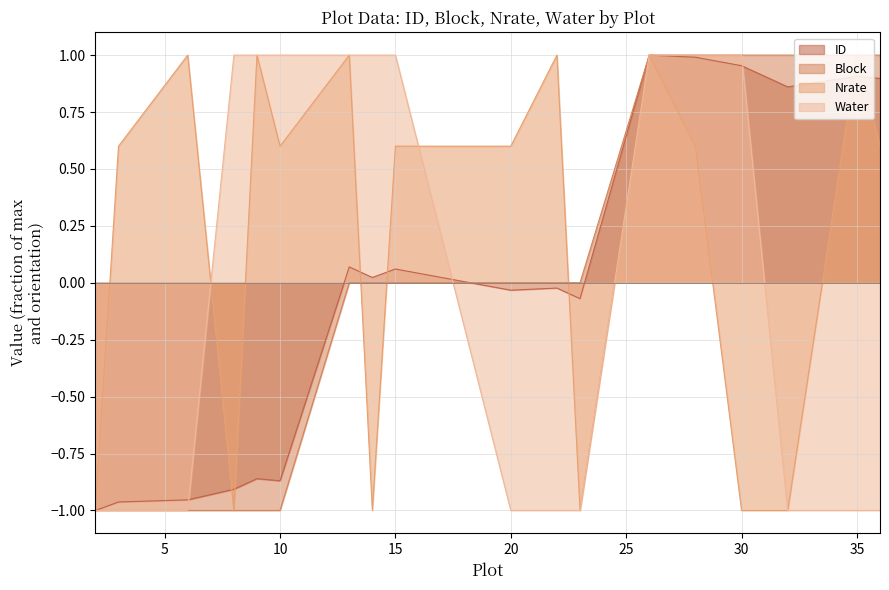

At which category is the sum across all series the highest?

26